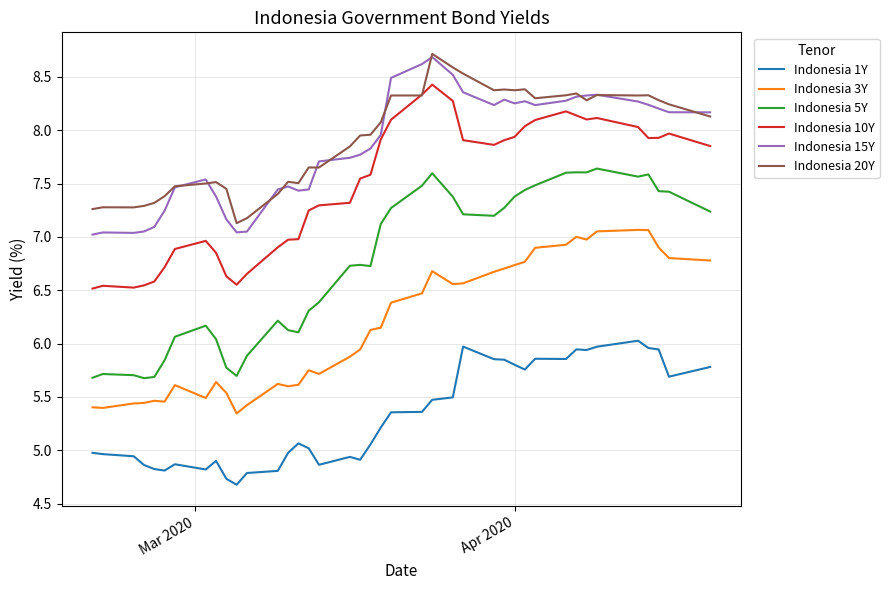

True or false: Indonesia 3Y and Indonesia 5Y cross at least once.

False